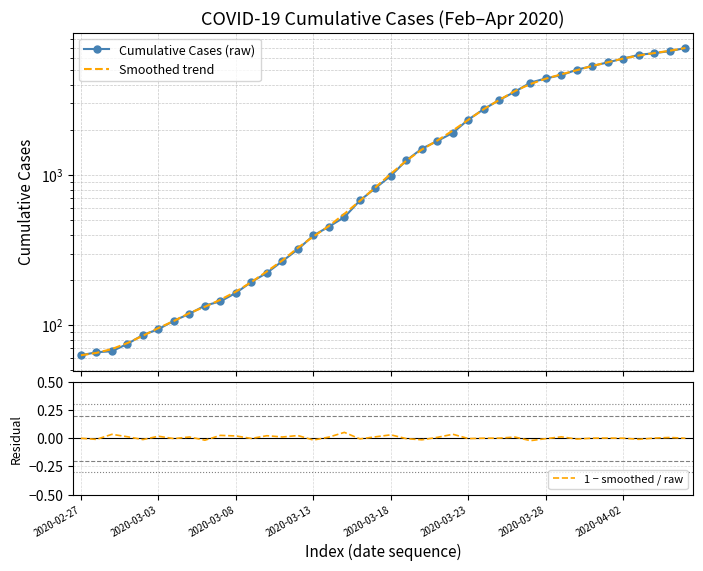

Between 19 and 21, which series saw the biggest shift?

Cumulative Cases (raw)